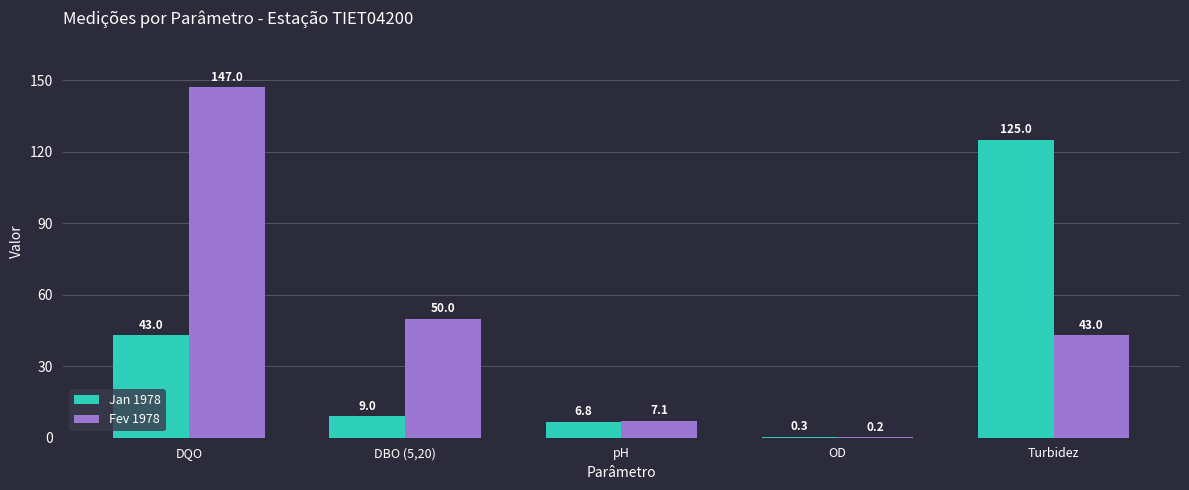

Which series changed the most between DBO (5,20) and Turbidez?

Jan 1978